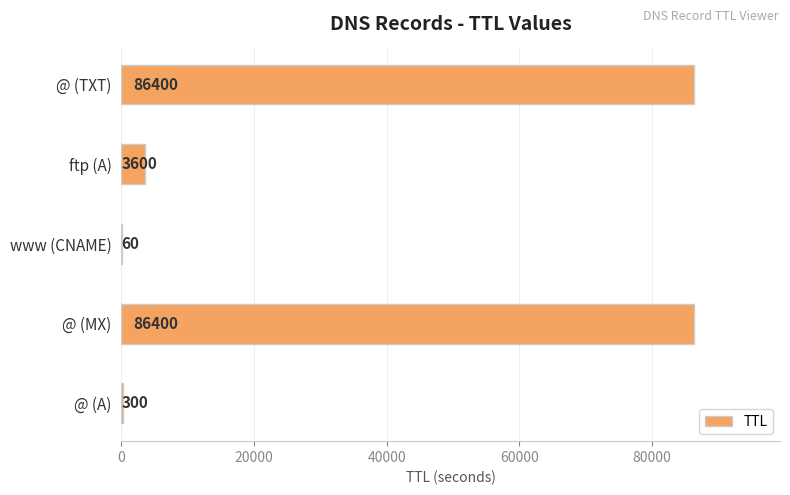

Reading bottom to top, list all the values displayed in this chart.

@ (A)=300	@ (MX)=86400	www (CNAME)=60	ftp (A)=3600	@ (TXT)=86400